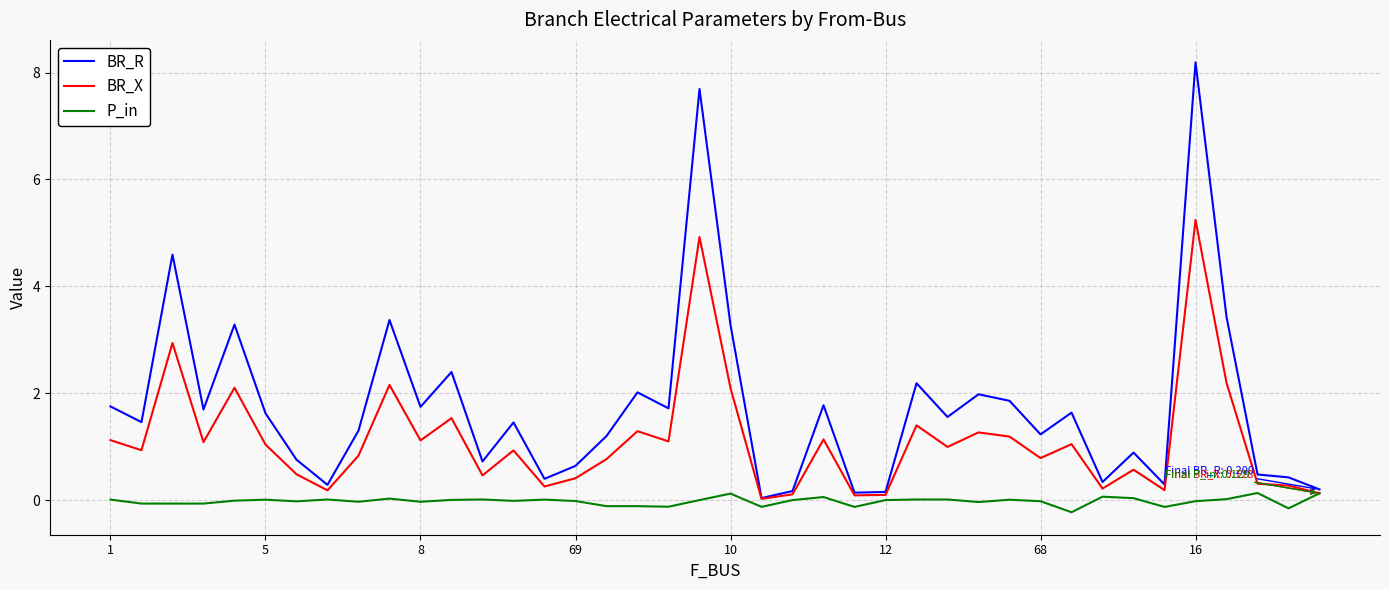

What is the greatest value displayed?

8.2